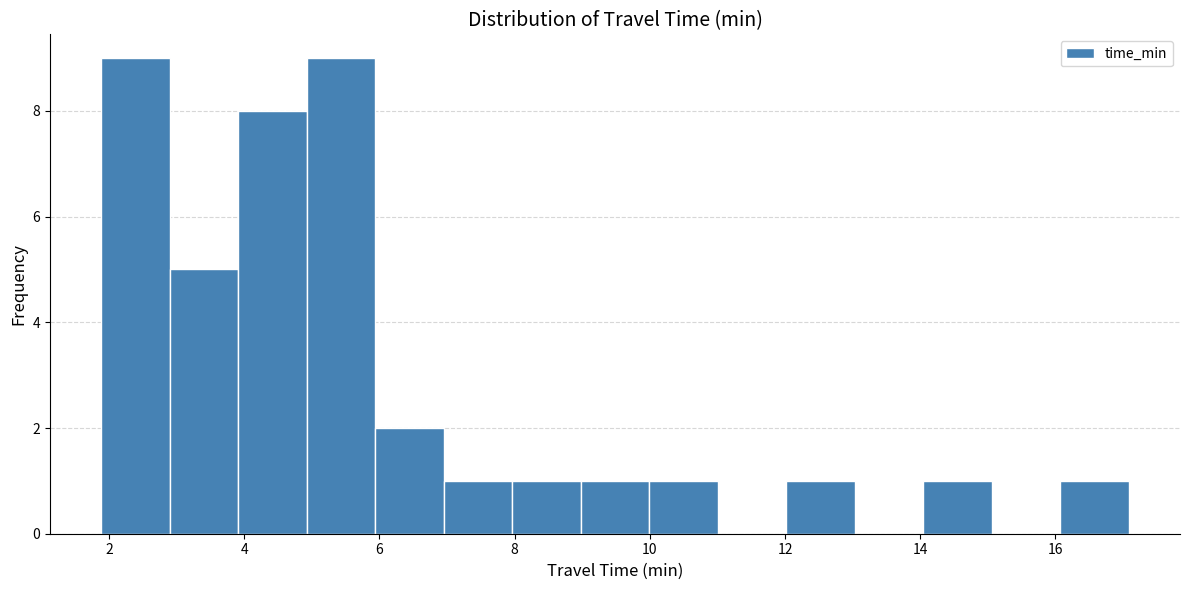

Reading left to right, transcribe this chart: for each bar, give the range it covers on the x-axis and its height. Neither the bar edges nor the heights are printed on the chart, so give them approximately, as read against the axes.

1.8 to 2.8: 9
2.8 to 4.0: 5
4.0 to 5.0: 8
5.0 to 6.0: 9
6.0 to 7.0: 2
7.0 to 8.0: 1
8.0 to 9.0: 1
9.0 to 10.0: 1
10.0 to 11.0: 1
11.0 to 12.0: 0
12.0 to 13.0: 1
13.0 to 14.0: 0
14.0 to 15.0: 1
15.0 to 16.0: 0
16.0 to 17.0: 1